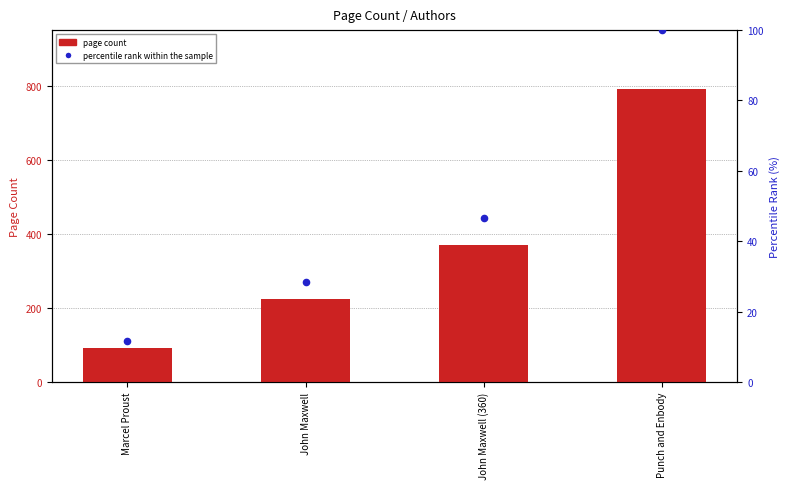

Which series reaches the minimum Y coordinate?

percentile rank within the sample